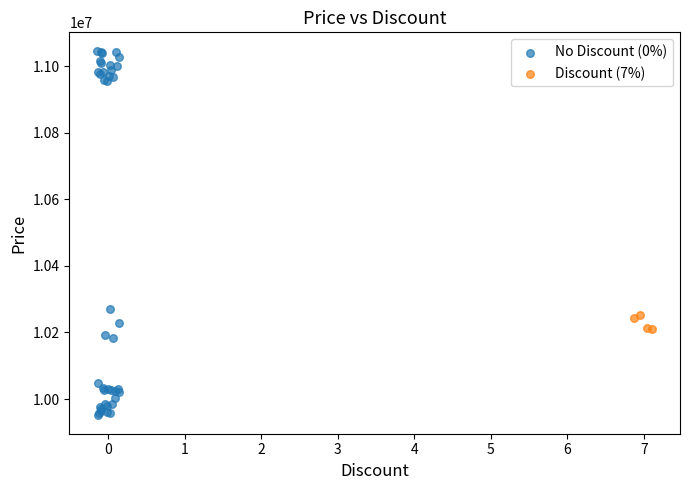

Which series reaches the maximum Y coordinate?

No Discount (0%)